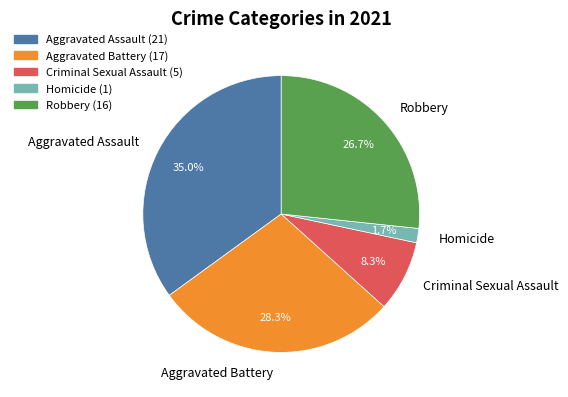

How many segments does this pie chart have?

5